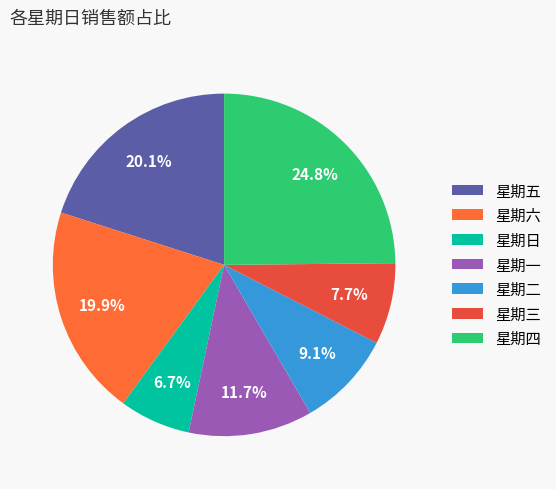

Count the number of slices in the pie.

7